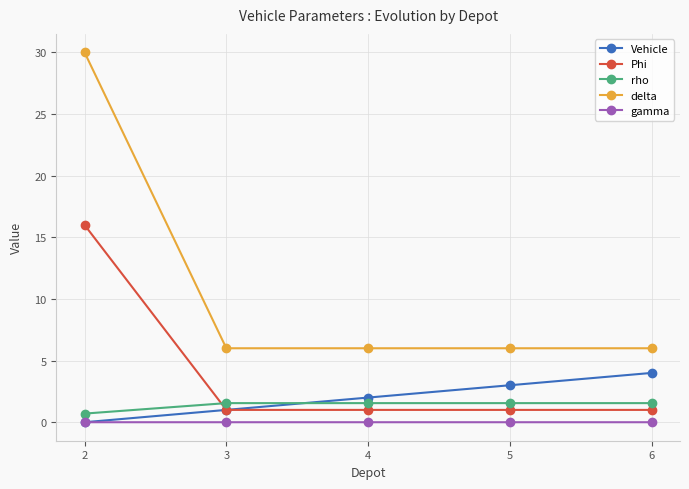

List the labels in order of Vehicle value, smallest first.

2, 3, 4, 5, 6